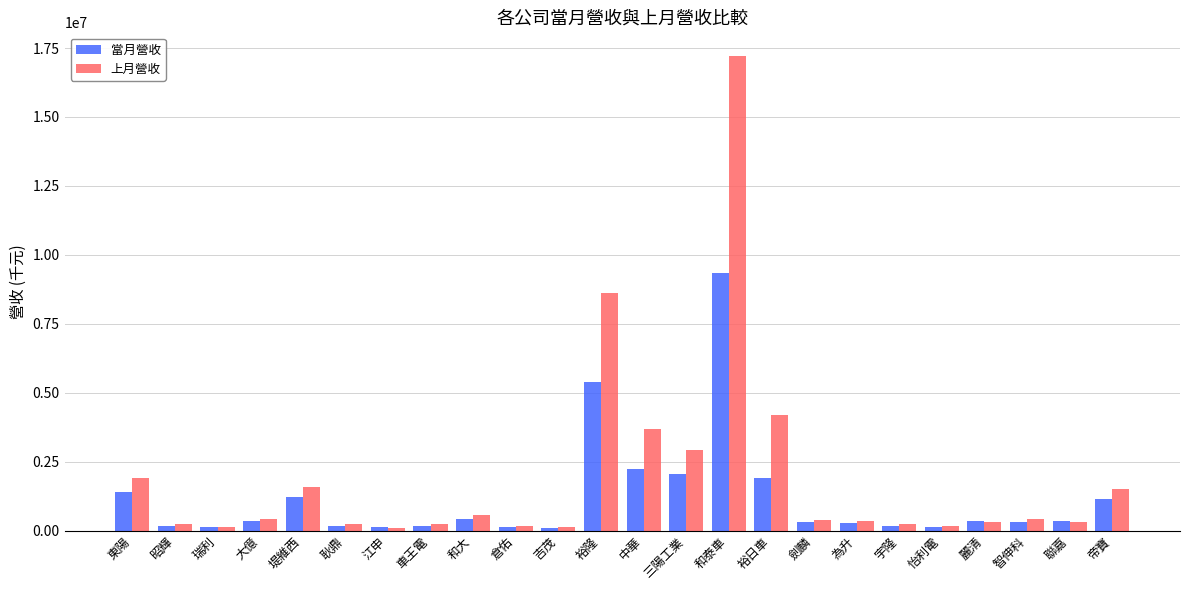

What is the maximum value shown in the chart?

17207809